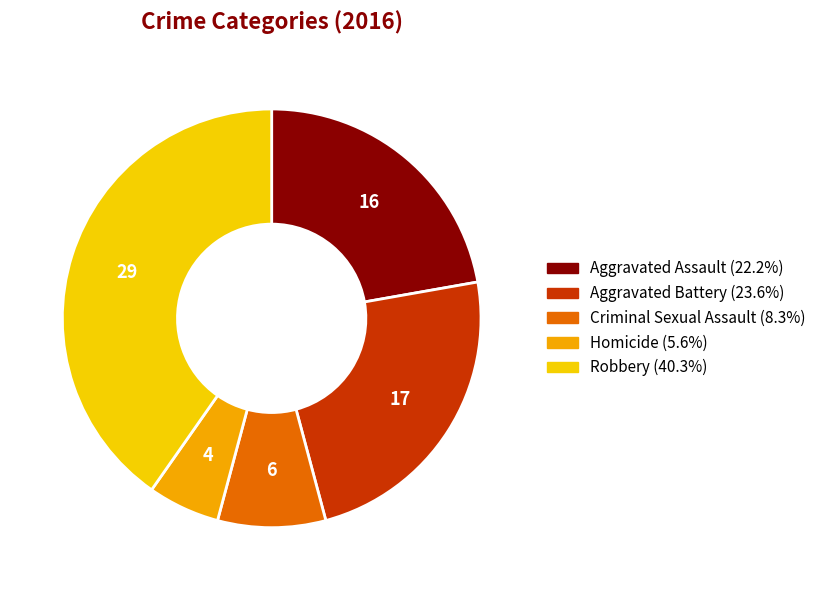

The Criminal Sexual Assault slice represents 8% of the pie. True or false?

True